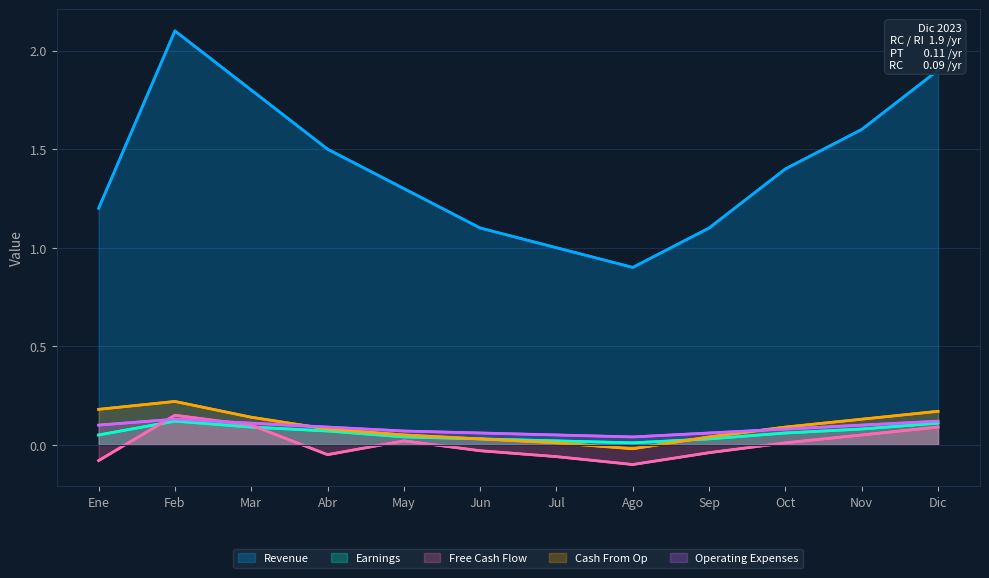

At which category is the sum across all series the highest?

Feb